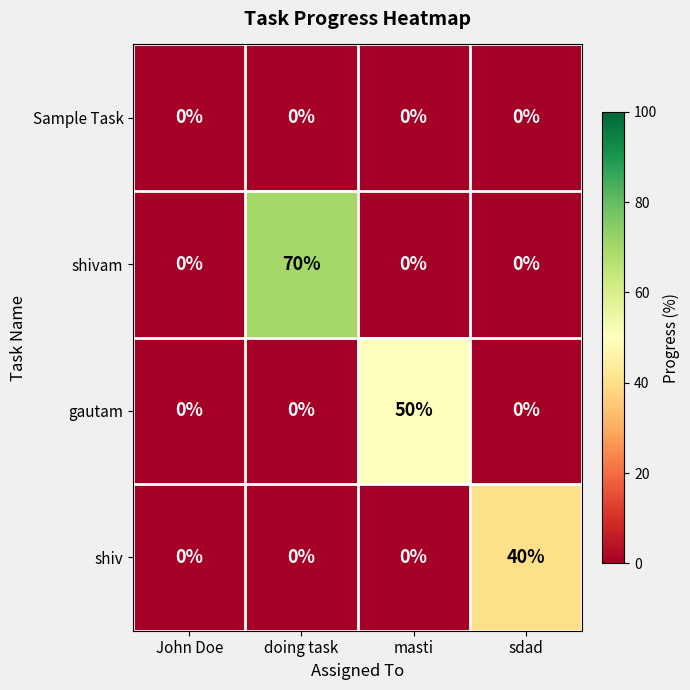

The value of shiv at John Doe is 0. True or false?

True